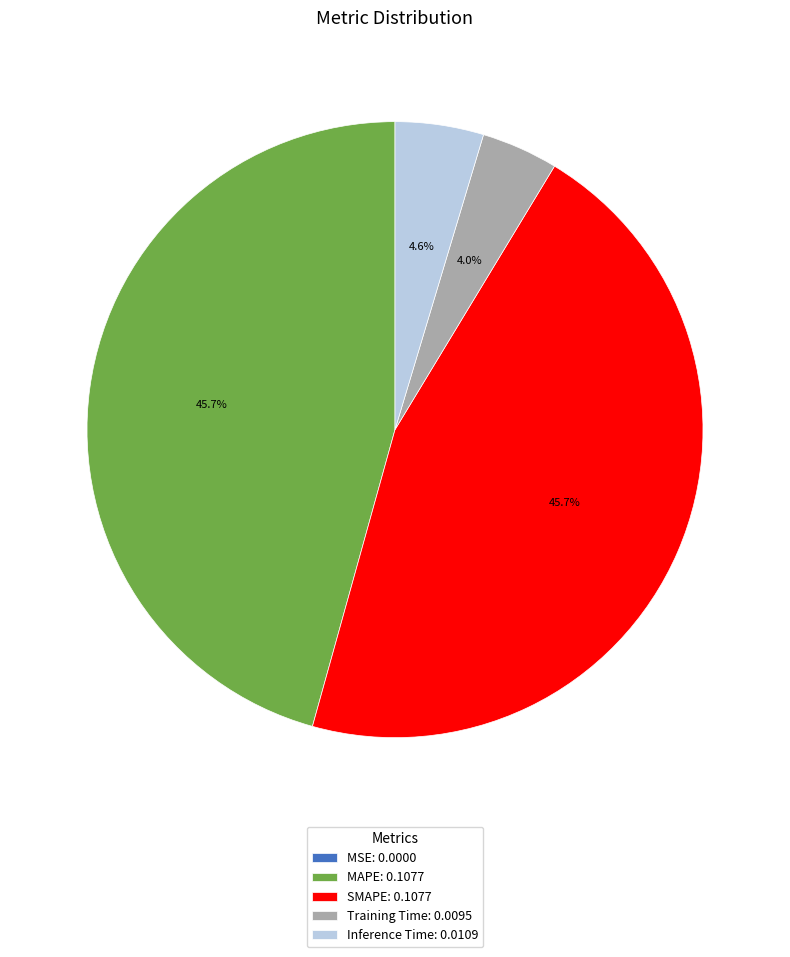

To the nearest percent, what portion does Inference Time represent?

5%